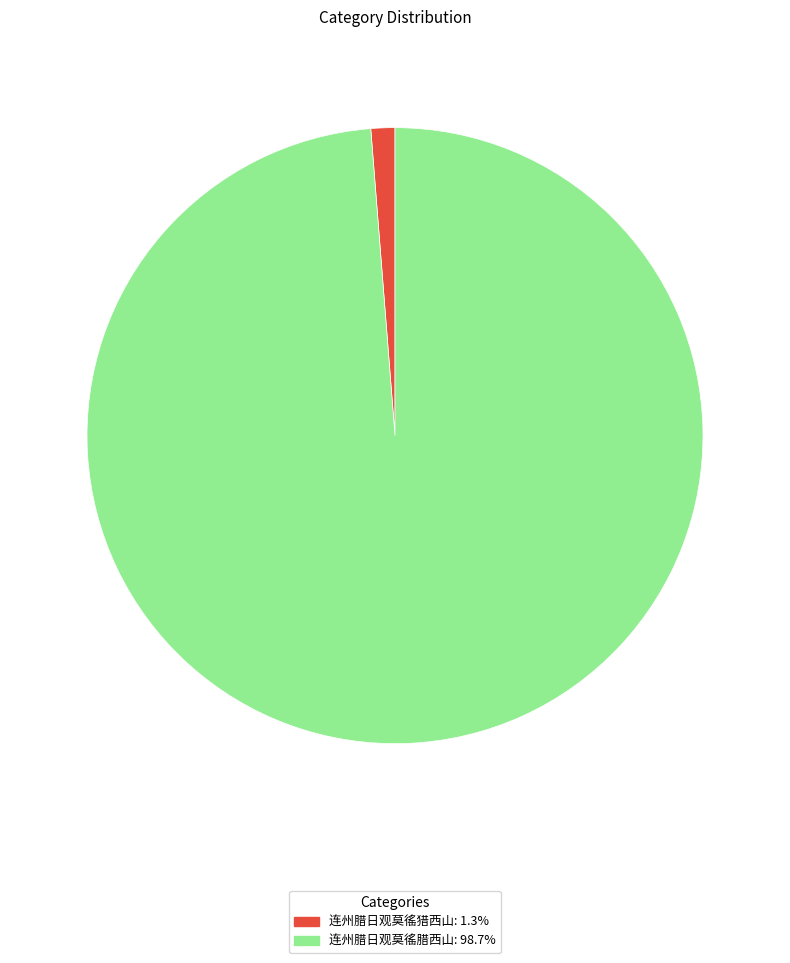

Do 连州腊日观莫徭猎西山: 1.3% and 连州腊日观莫徭腊西山: 98.7% together represent more than half of the pie?

Yes